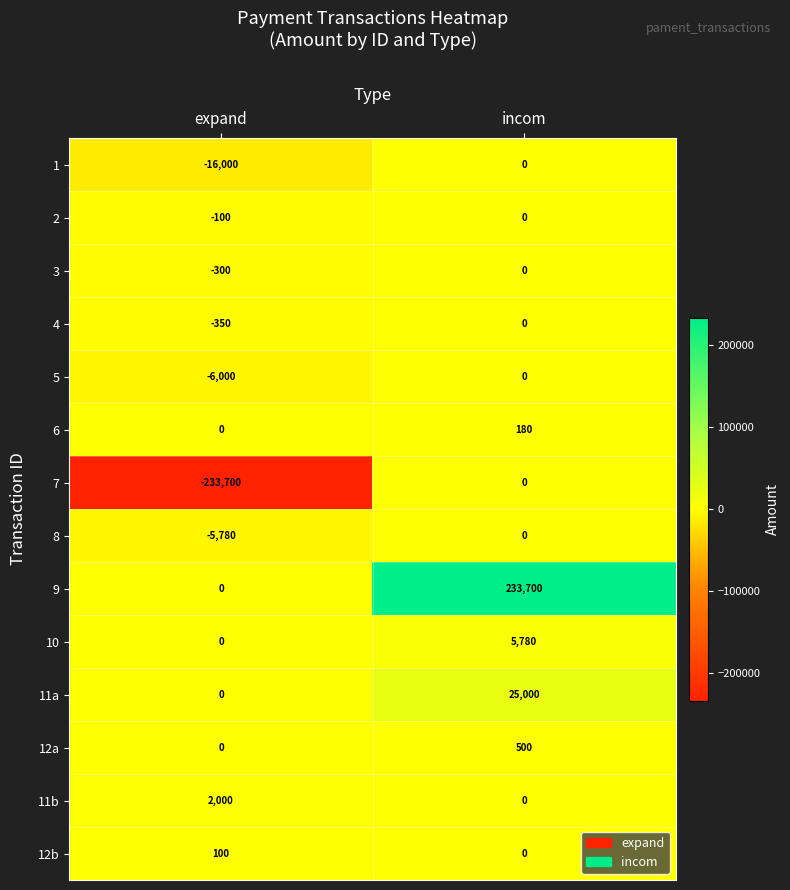

The 2 series shows -172 at expand. True or false?

False